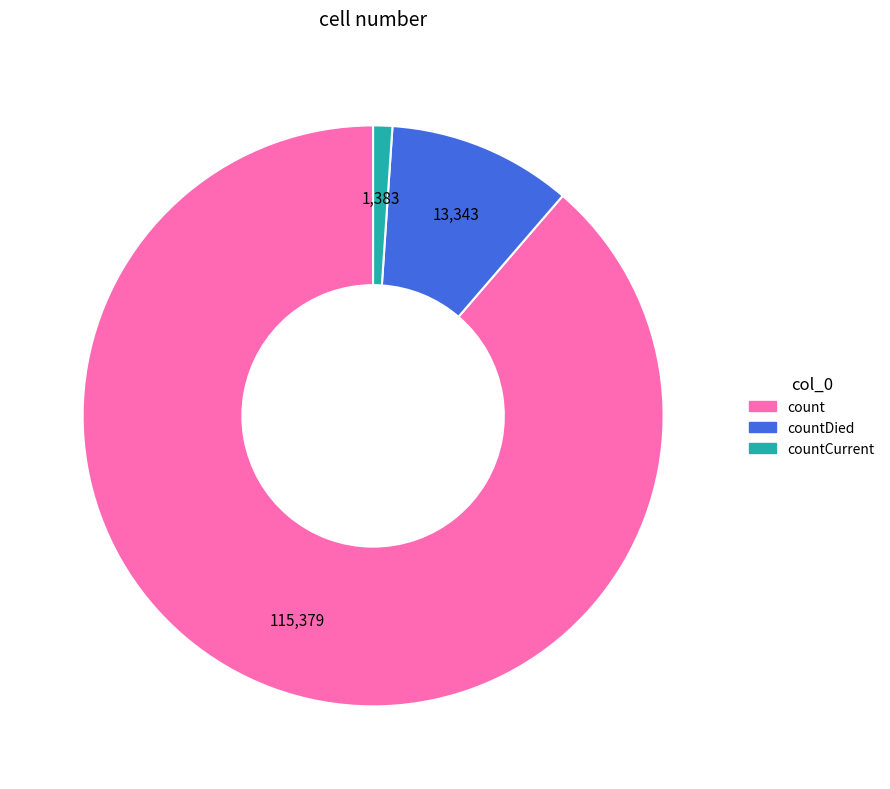

Is there a majority slice in this chart?

Yes